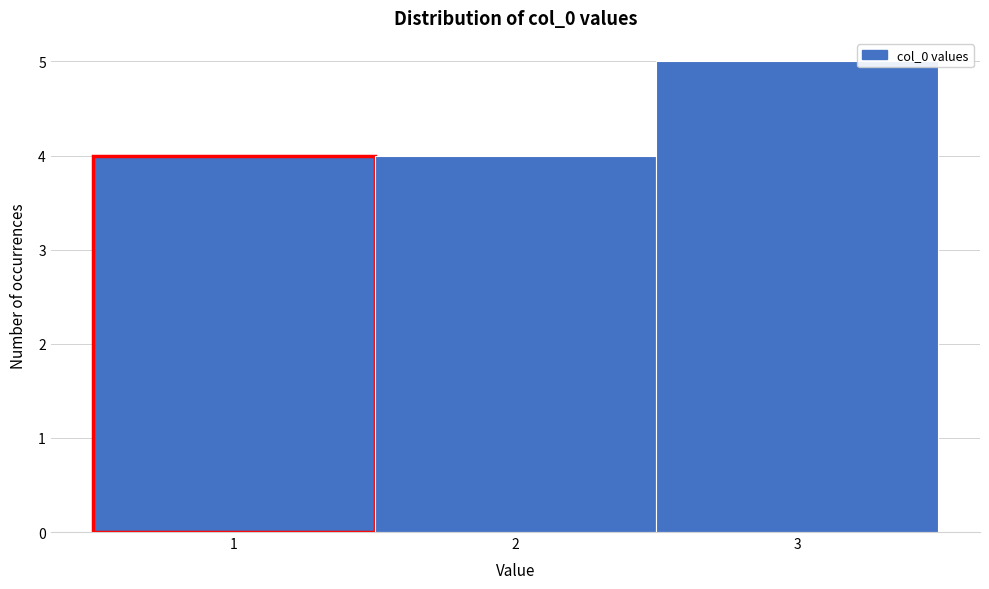

What is the height of the bar covering 0.5 to 1.5 on the x-axis? The values are not printed on the chart, so give them approximately, as read against the axis.

4